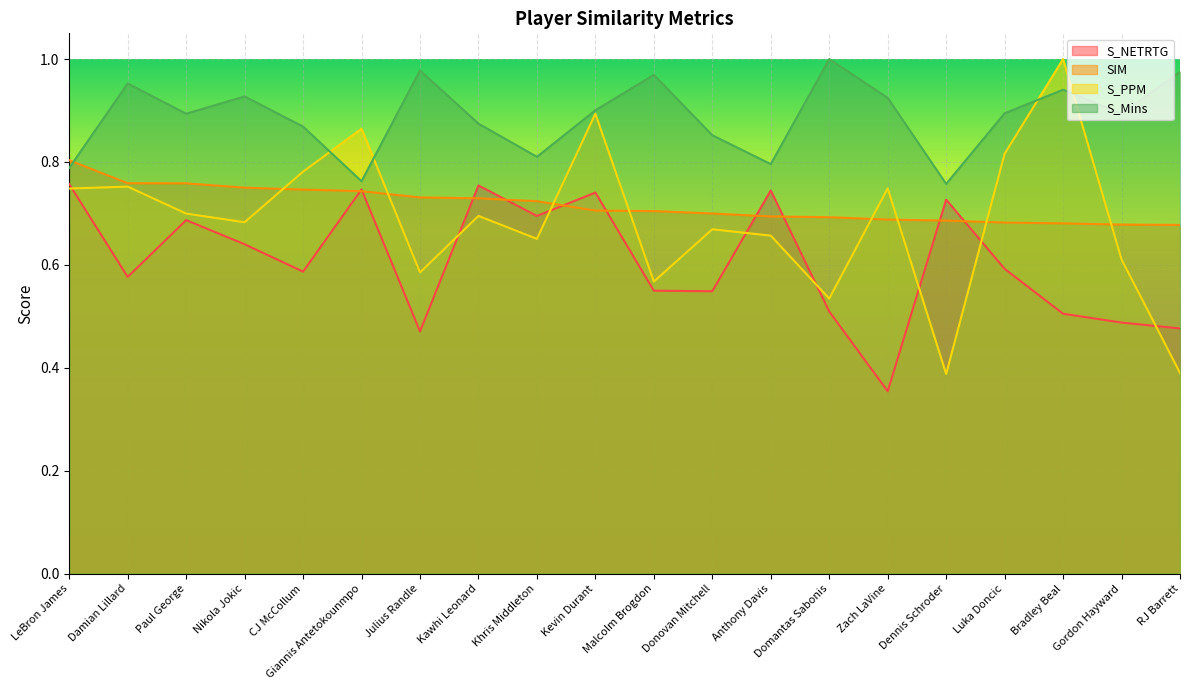

At how many categories does at least one series exceed 0?

20